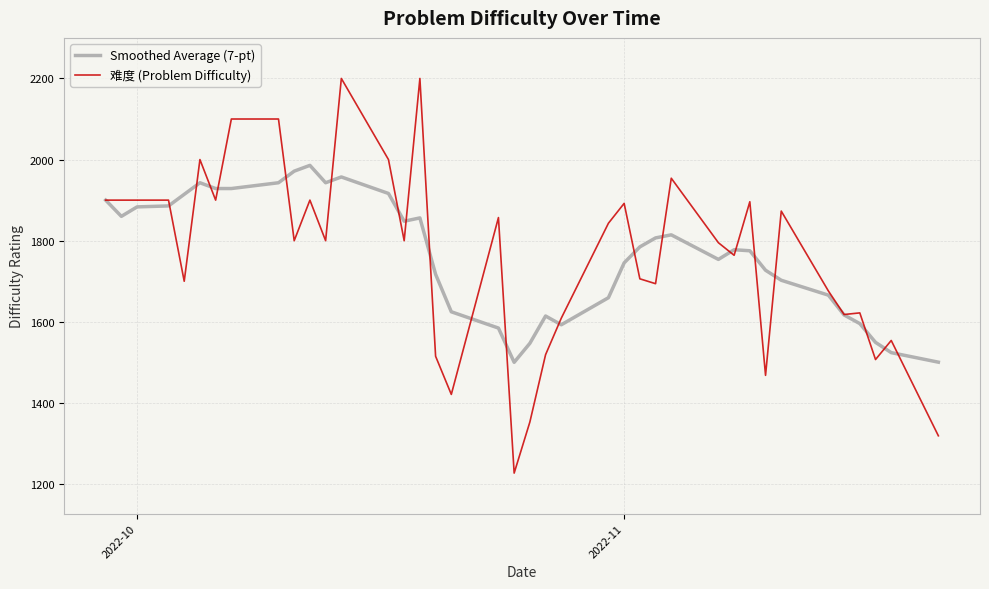

Which series has the largest range (max minus min)?

难度 (Problem Difficulty)